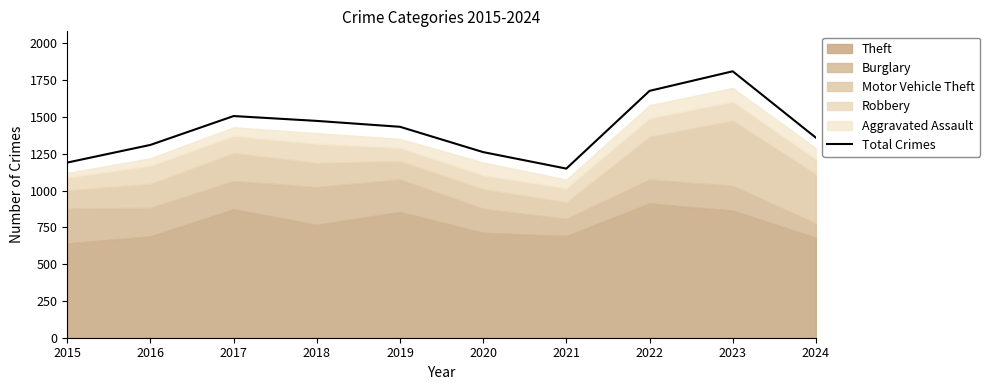

What is the difference between the maximum and second lowest values?

620